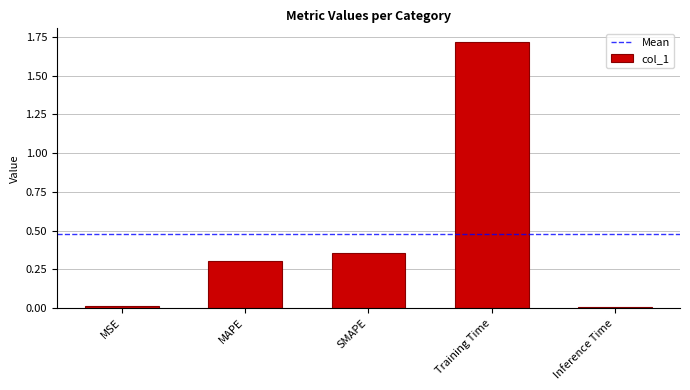

What is the sum of all values?

2.4